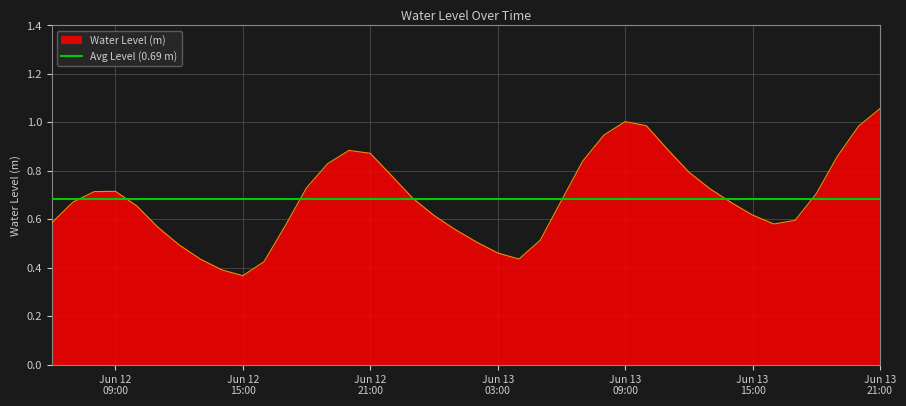

Reading left to right, list all the values displayed in this chart.

0.6	0.7	0.7	0.7	0.7	0.6	0.5	0.4	0.4	0.4	0.4	0.6	0.7	0.8	0.9	0.9	0.8	0.7	0.6	0.6	0.5	0.5	0.4	0.5	0.7	0.8	0.9	1.0	1.0	0.9	0.8	0.7	0.7	0.6	0.6	0.6	0.7	0.9	1.0	1.1